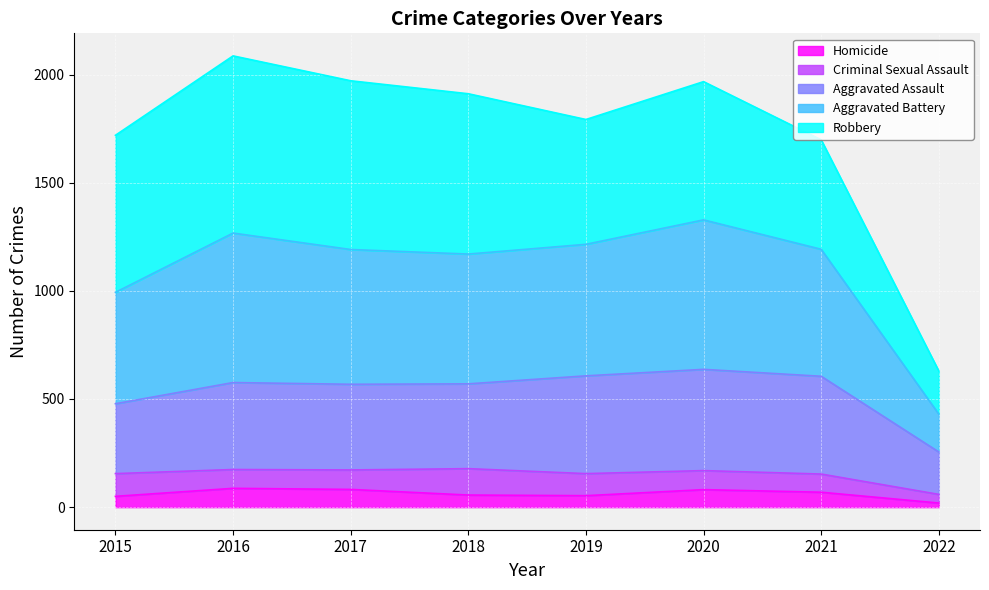

At which category does the chart reach its minimum across all series?

2022